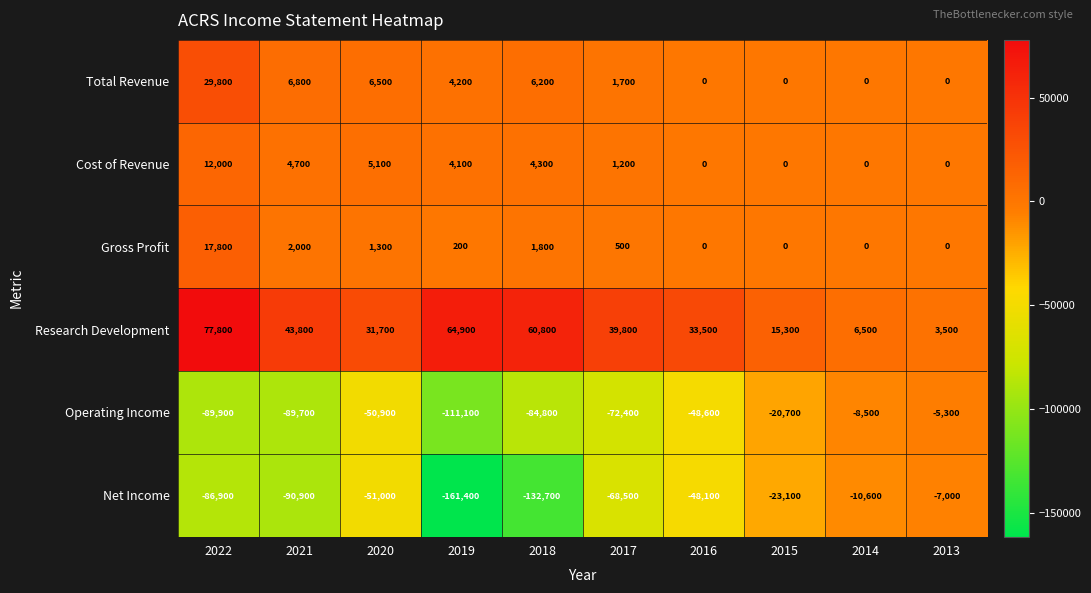

True or false: Gross Profit has a value of 0 at 2015.

True